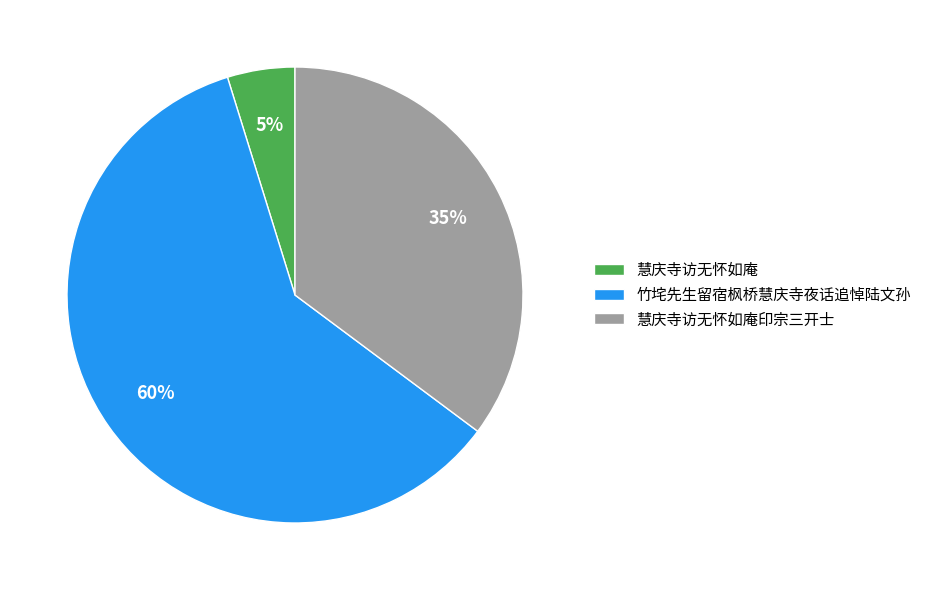

How many segments does this pie chart have?

3